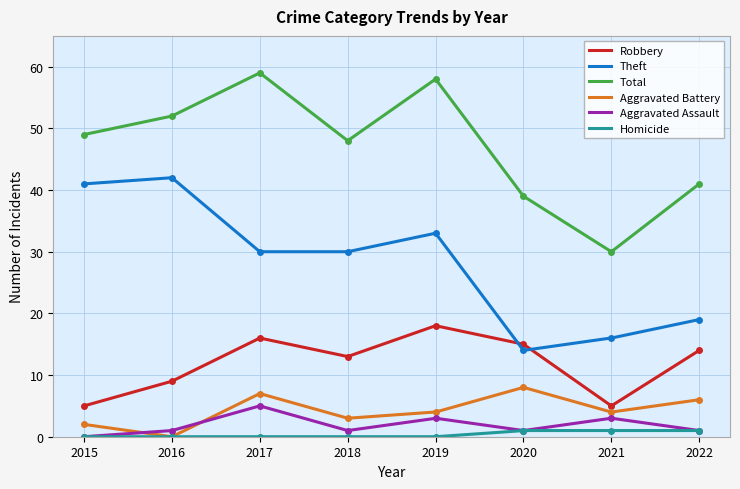

Rank the categories by Robbery value from highest to lowest.

2019, 2017, 2020, 2022, 2018, 2016, 2015, 2021